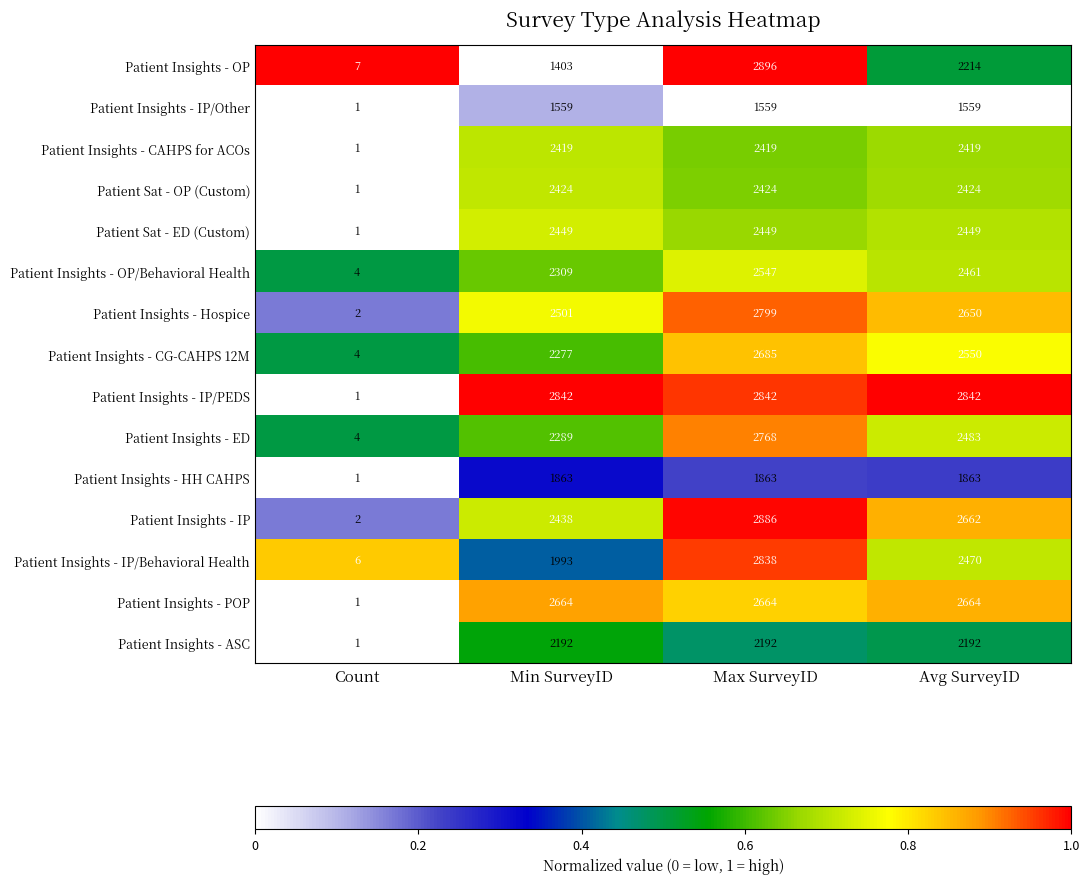

Where is Patient Insights - OP/Behavioral Health nearest to the value 1275?

Min SurveyID